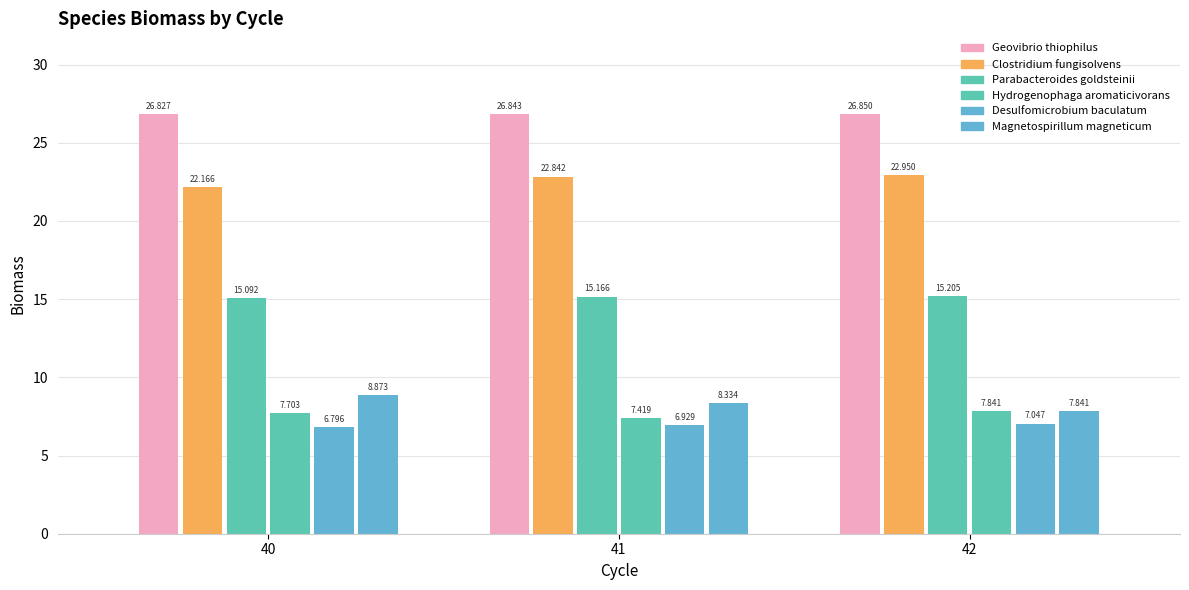

Reading left to right, transcribe all the data shown in this chart.

Geovibrio thiophilus: 40=26.8	41=26.8	42=26.9
Clostridium fungisolvens: 40=22.2	41=22.8	42=22.9
Parabacteroides goldsteinii: 40=15.1	41=15.2	42=15.2
Hydrogenophaga aromaticivorans: 40=7.7	41=7.4	42=7.8
Desulfomicrobium baculatum: 40=6.8	41=6.9	42=7.0
Magnetospirillum magneticum: 40=8.9	41=8.3	42=7.8